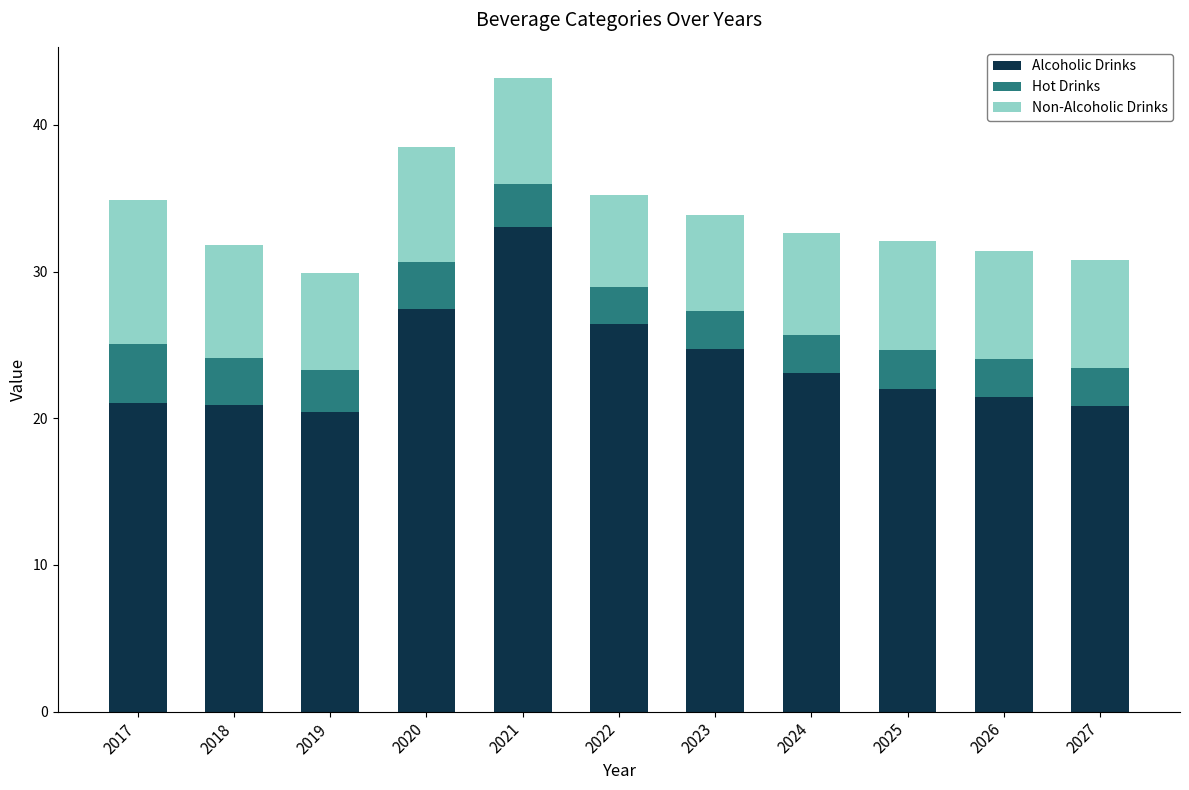

True or false: Alcoholic Drinks has a value of 21.5 at 2026.

True